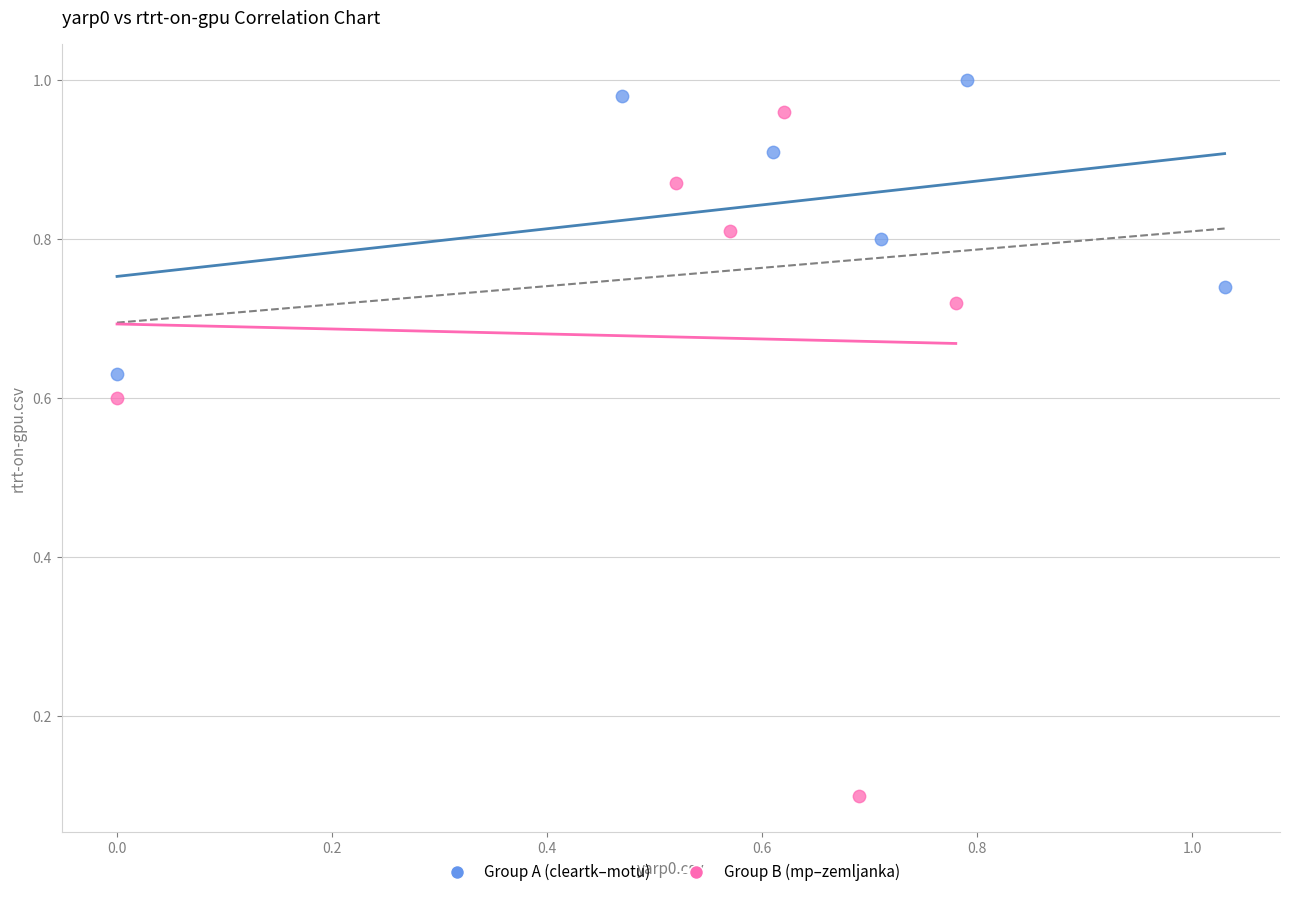

Which series has the widest spread of Y values?

Group B (mp–zemljanka)